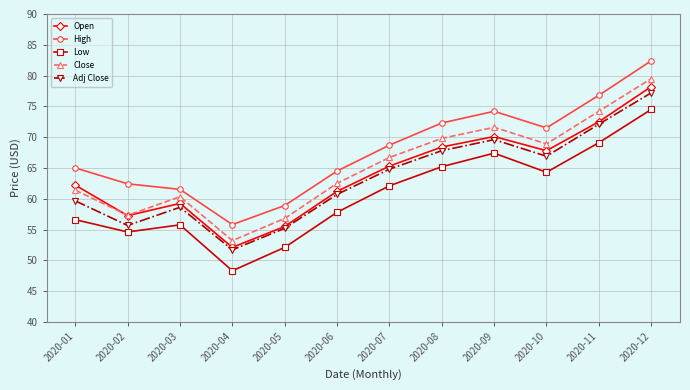

The Open series shows 65.3 at 2020-07. True or false?

True